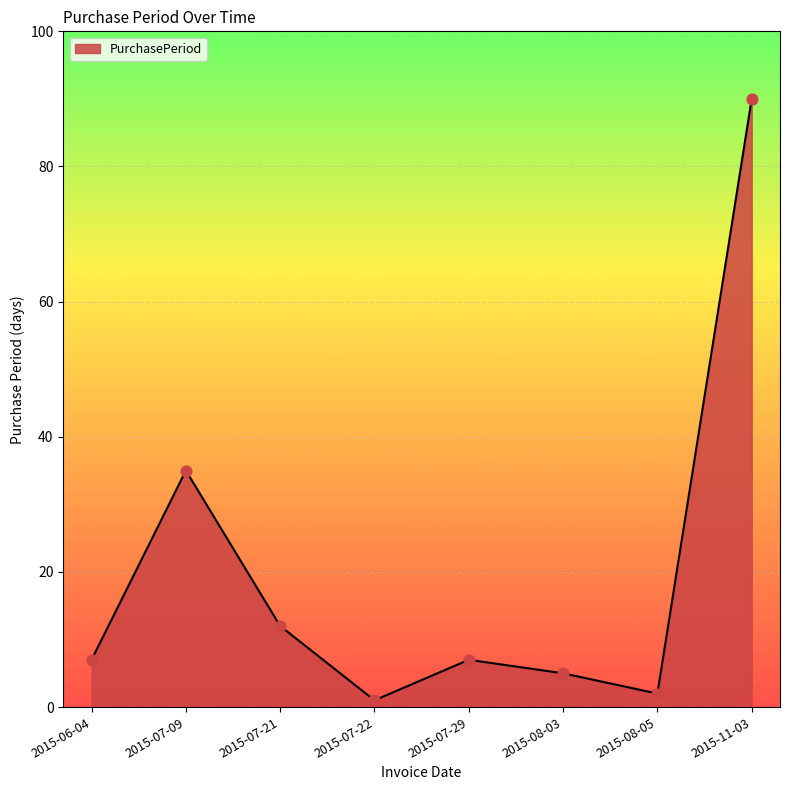

Between 2015-08-05 and 2015-07-21, which is larger?

2015-07-21